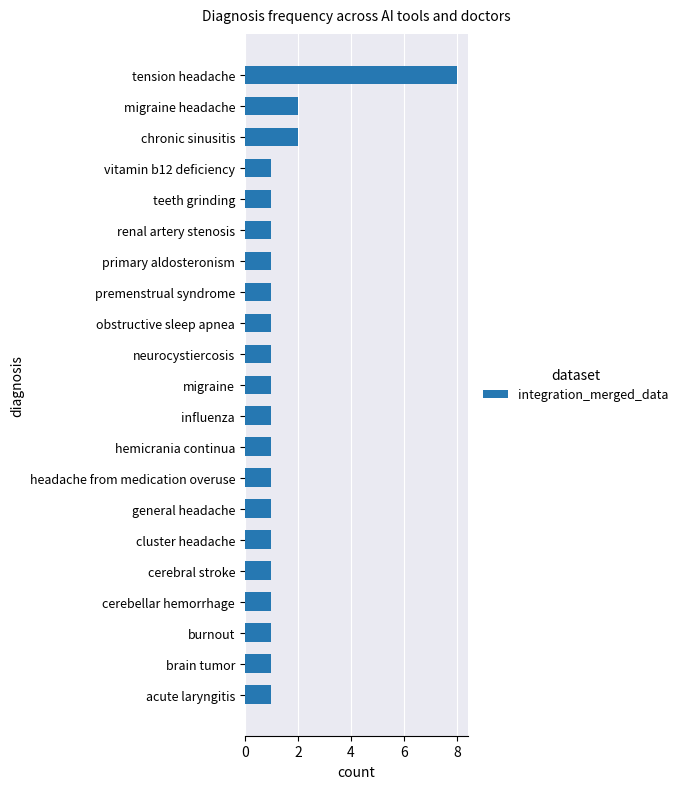

What is the difference between the maximum and minimum values?

7